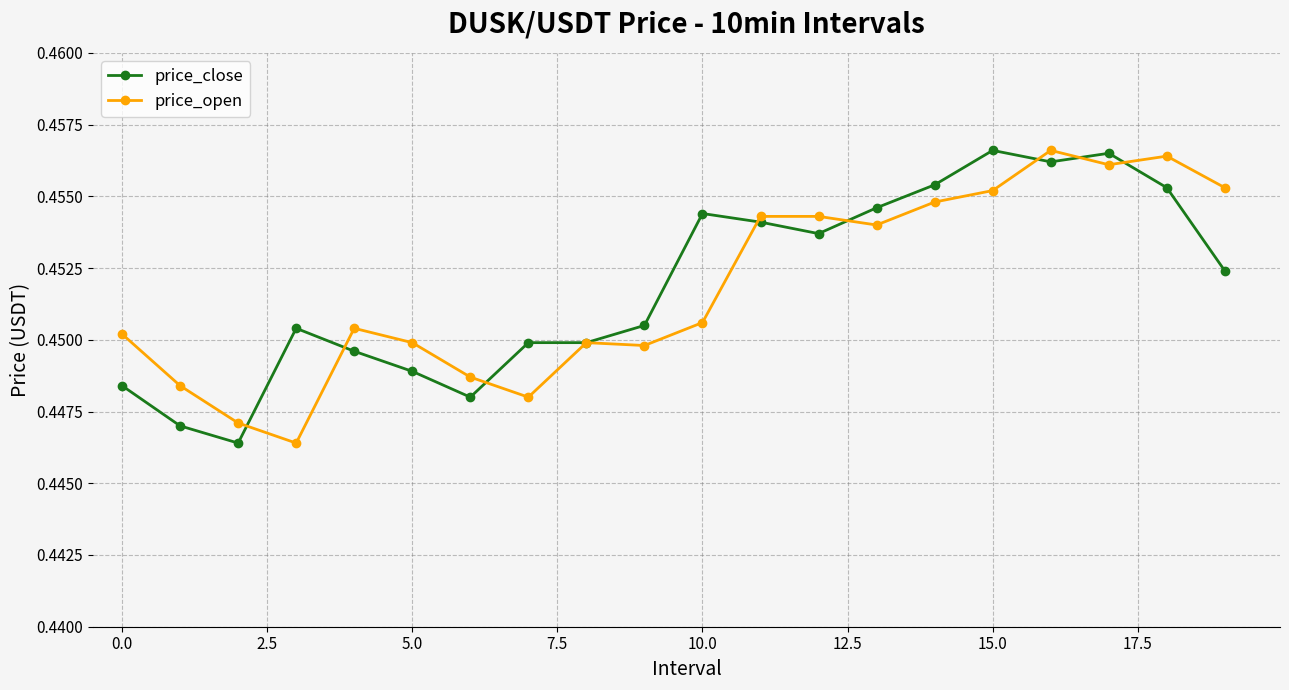

True or false: price_close has more than 2 interior local peaks.

True